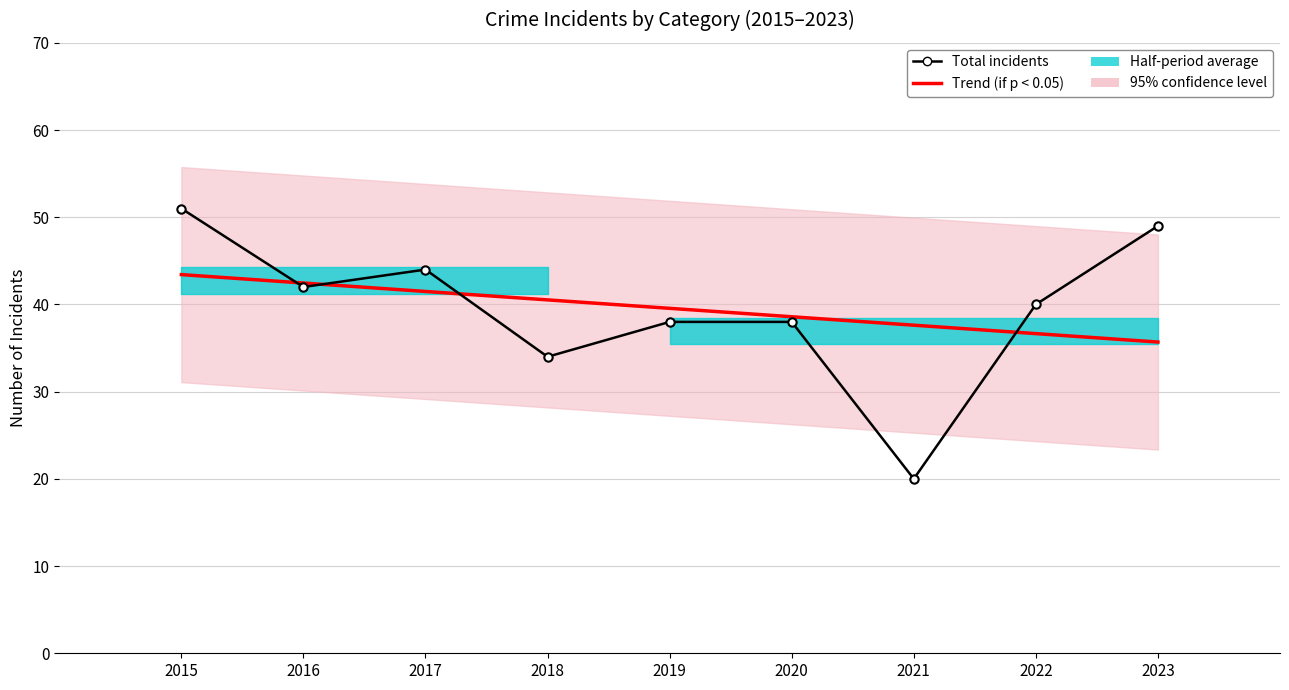

What is the difference between the maximum and minimum values in the Trend (if p < 0.05) series?

7.7